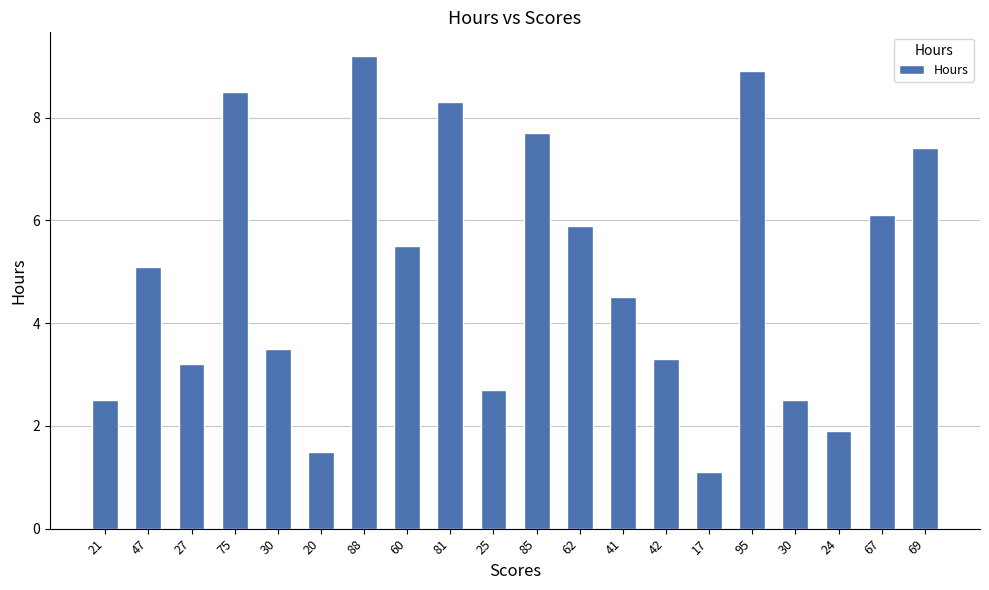

How many values are below 5?

10